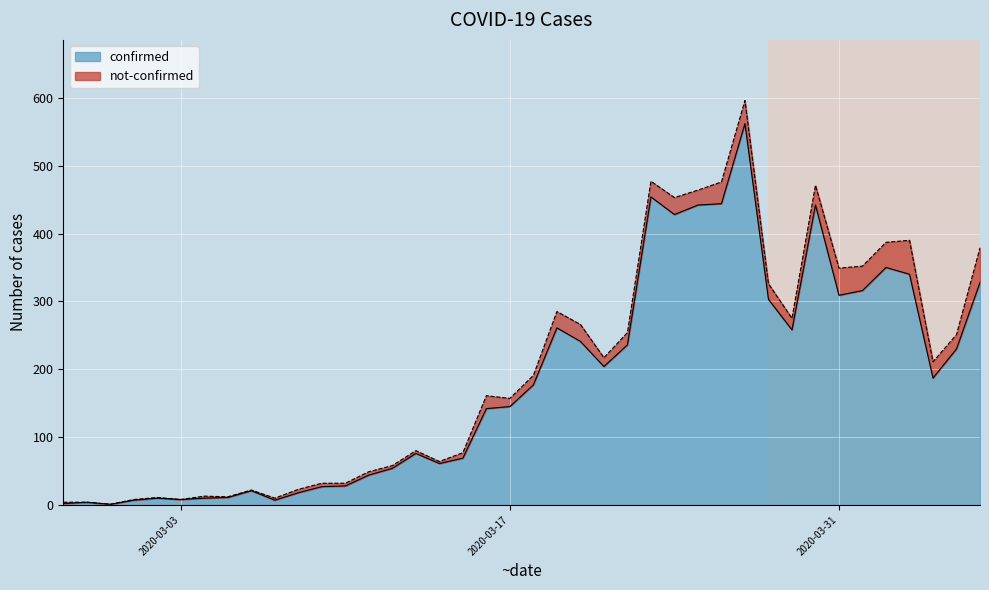

Which label corresponds to the smallest value in the chart?

2020-02-29